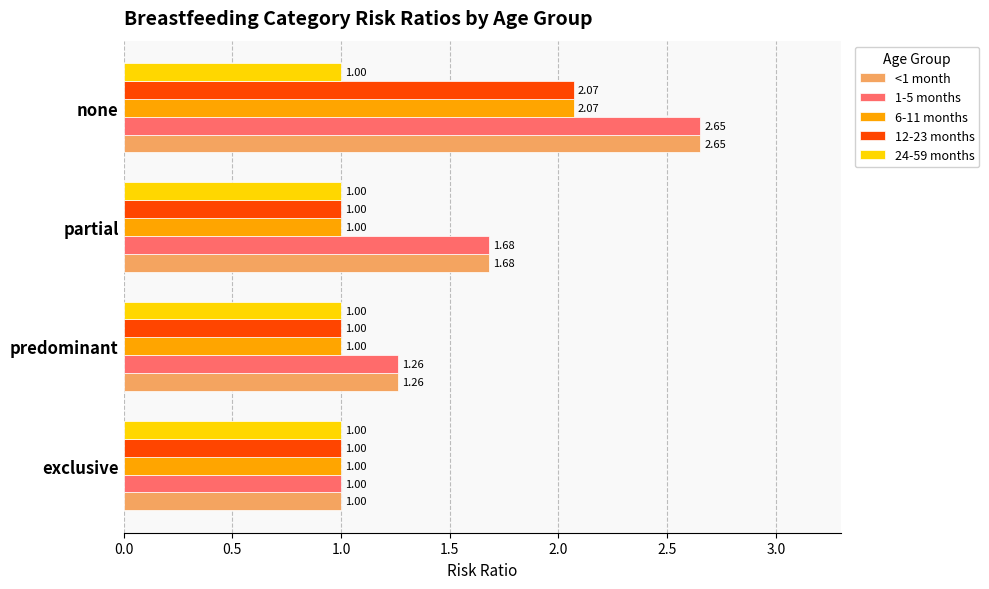

At which category is the sum across all series the highest?

none